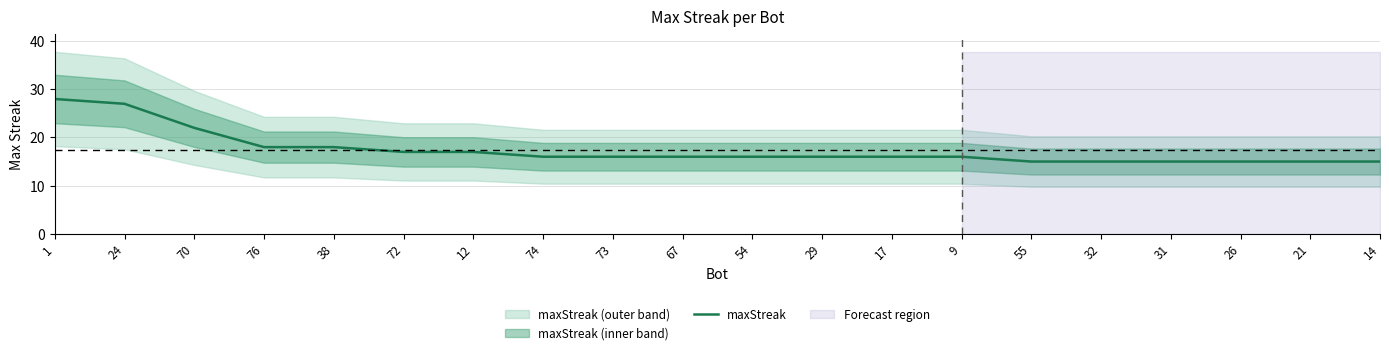

What is the label of the 17th point from the left?

31